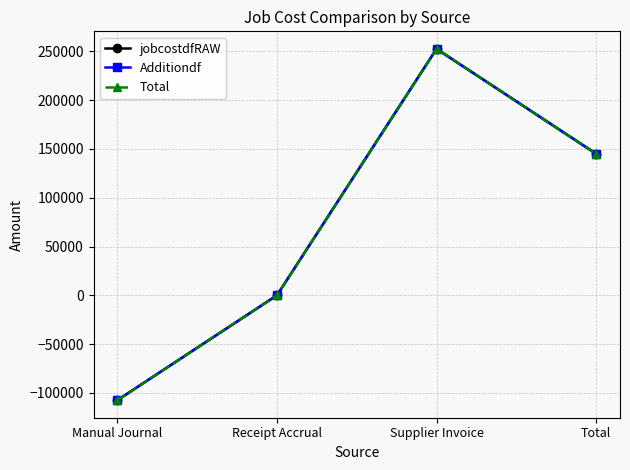

What position from the left is Receipt Accrual?

2